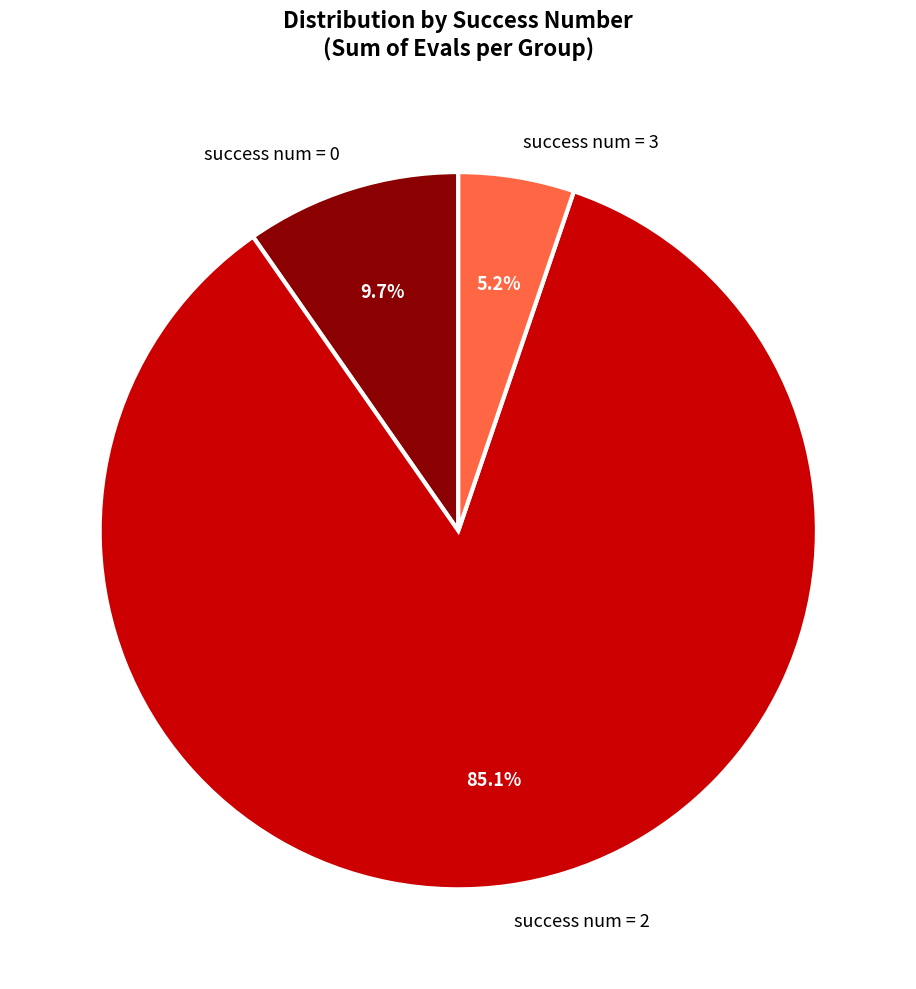

Rank the categories by value from lowest to highest.

success num = 3, success num = 0, success num = 2